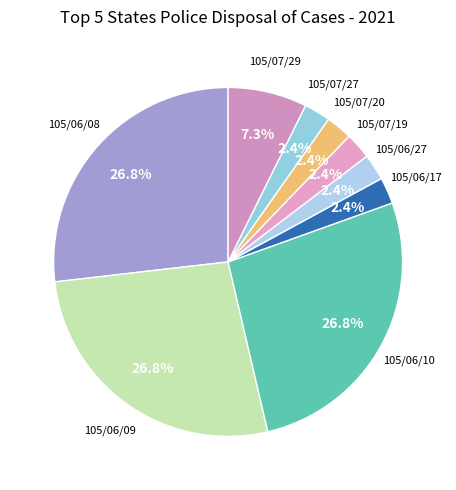

How many slices are in this pie chart?

9